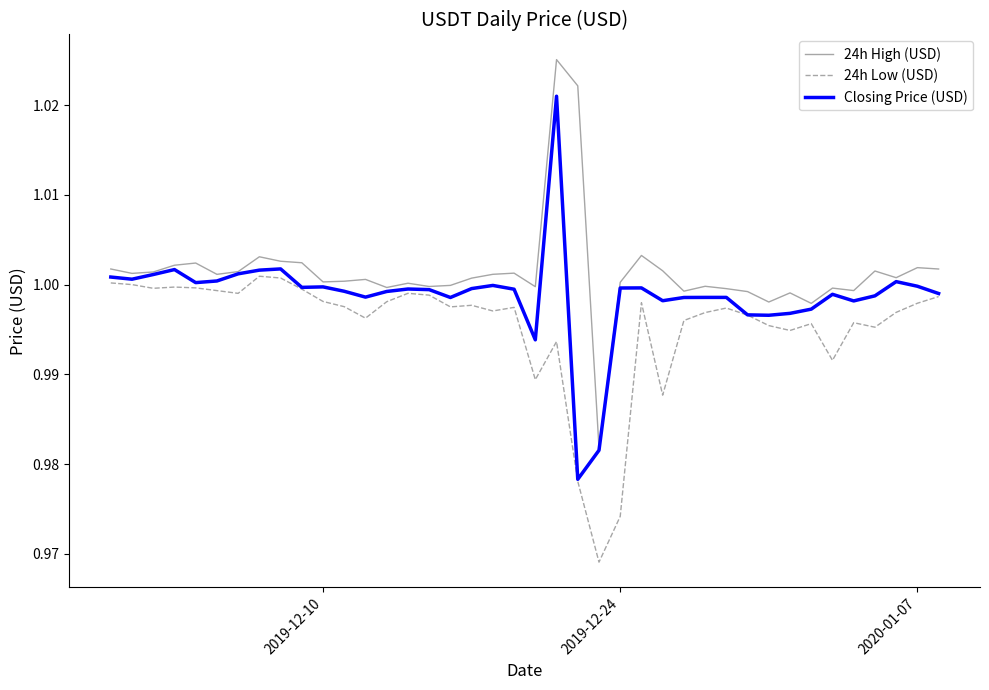

Rank the series by their maximum value, from highest to lowest.

24h High (USD), Closing Price (USD), 24h Low (USD)